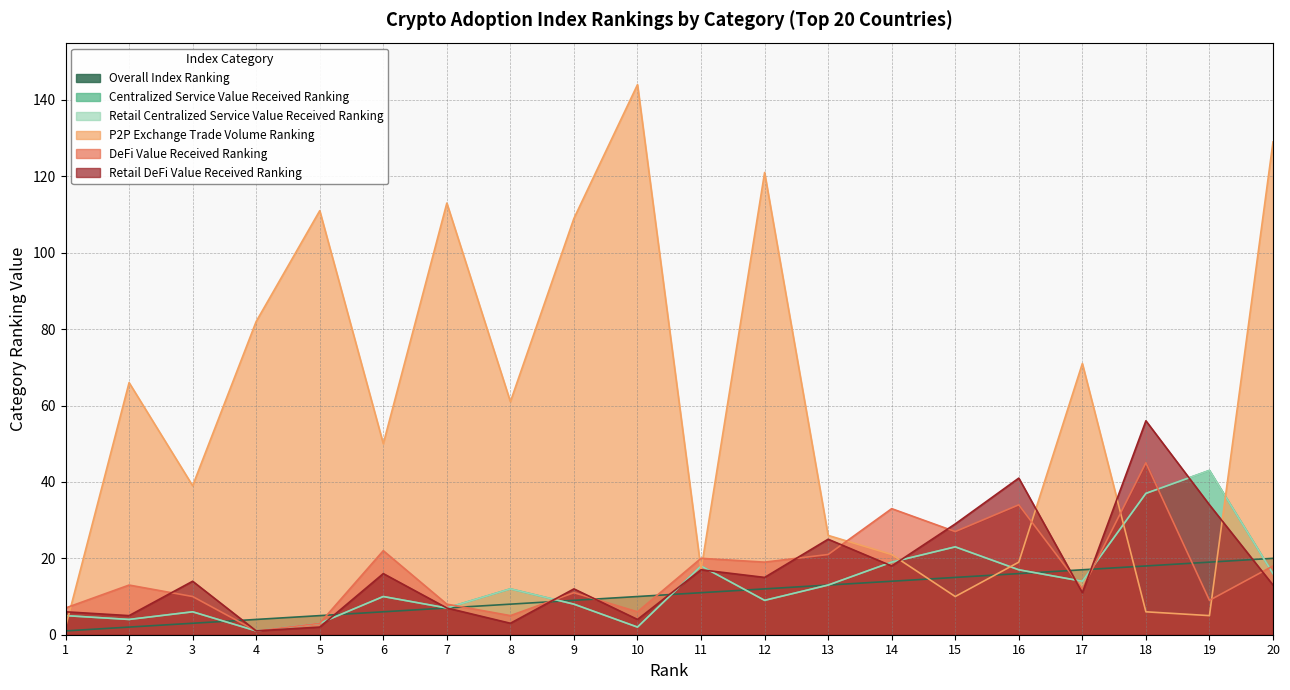

At which label is Retail Centralized Service Value Received Ranking closest to 22?

15